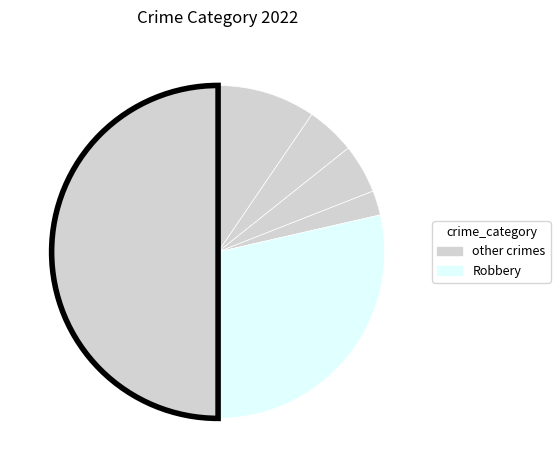

How many segments does this pie chart have?

6